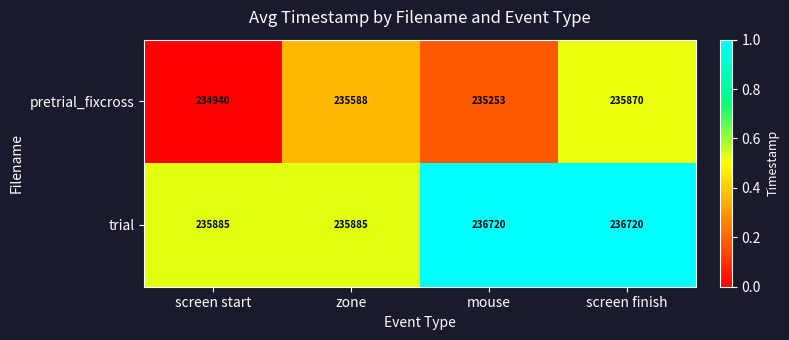

Reading left to right, list all the values displayed in this chart.

pretrial_fixcross: screen start=234940	zone=235588	mouse=235253	screen finish=235870
trial: screen start=235885	zone=235885	mouse=236720	screen finish=236720